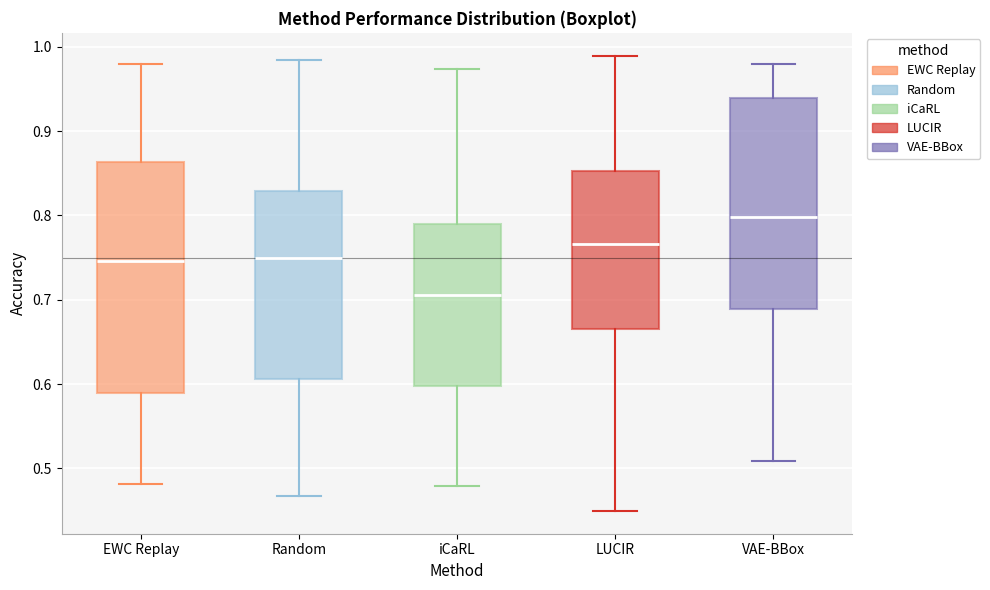

Which box has the highest median line?

VAE-BBox